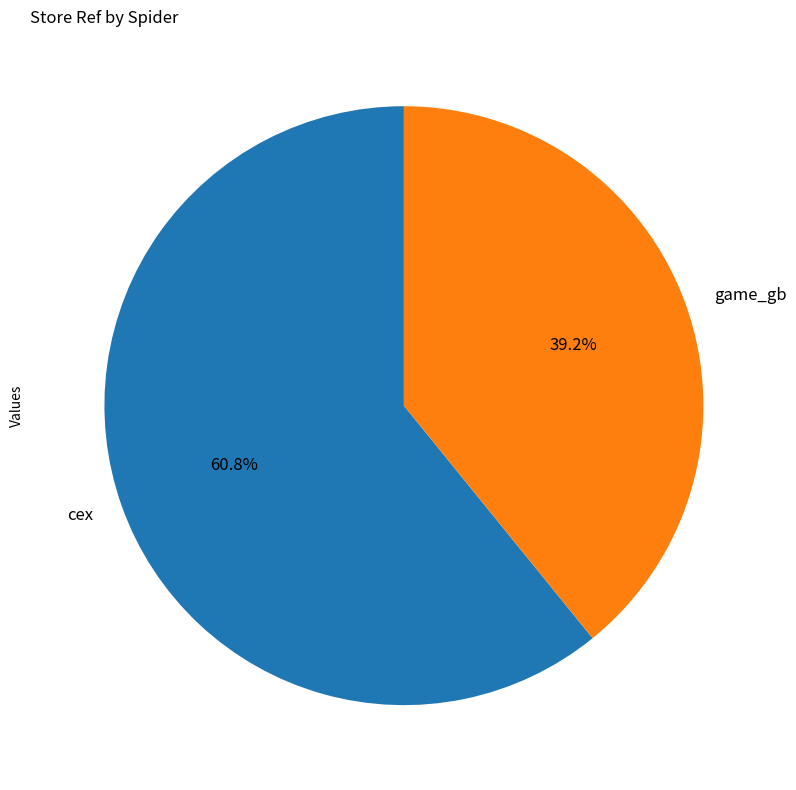

Is it true that cex is 66% of the pie?

False